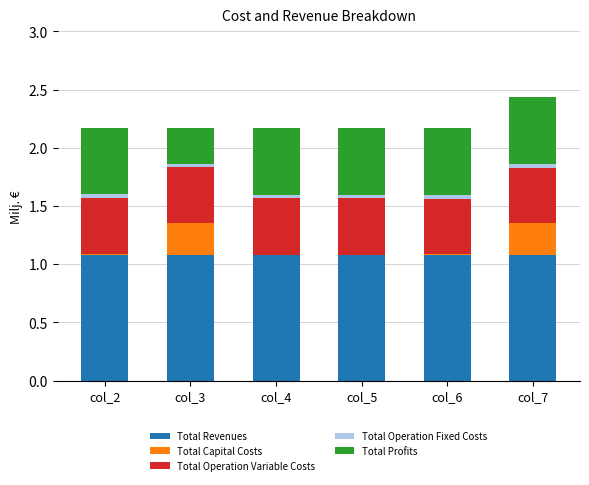

What is the total value across all series at col_2?

2.2